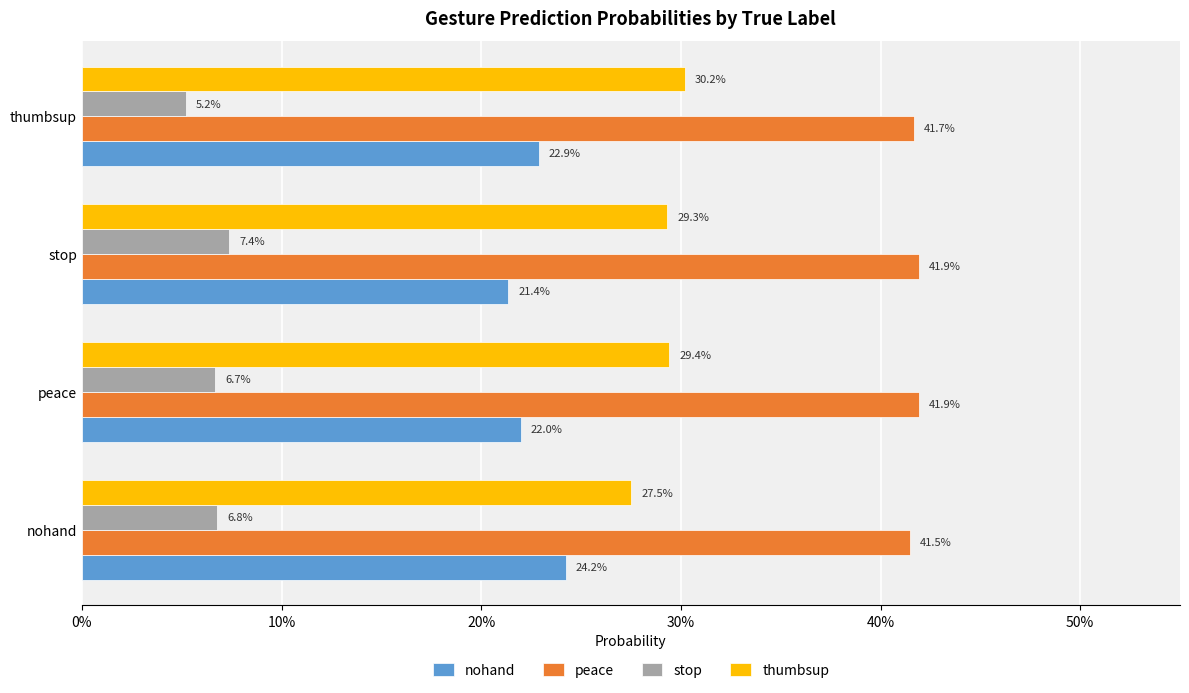

What are all the series names shown in the legend?

nohand, peace, stop, thumbsup